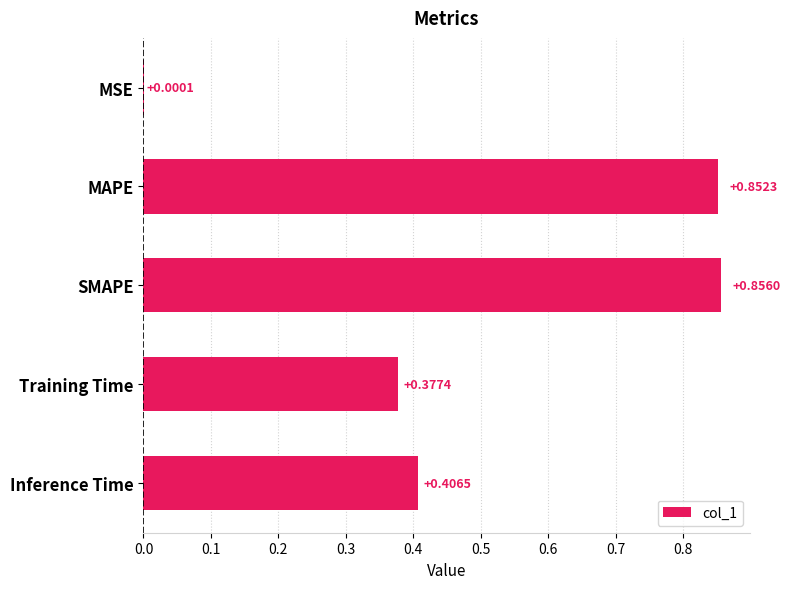

Which label corresponds to the largest value in the chart?

SMAPE